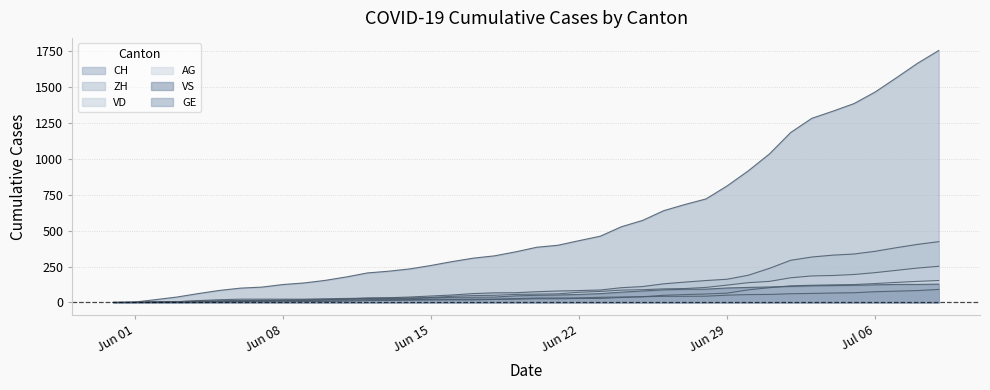

What is the difference between the second highest and second lowest values in the VS series?

125